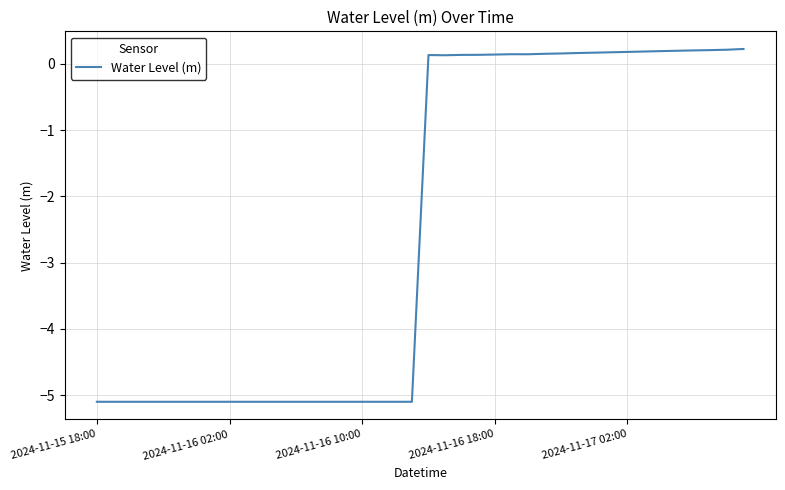

What is the difference between the maximum and minimum values?

5.3